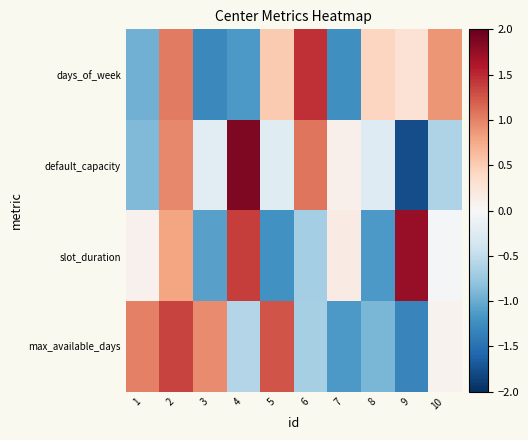

Between 1 and 4, which is larger?

1